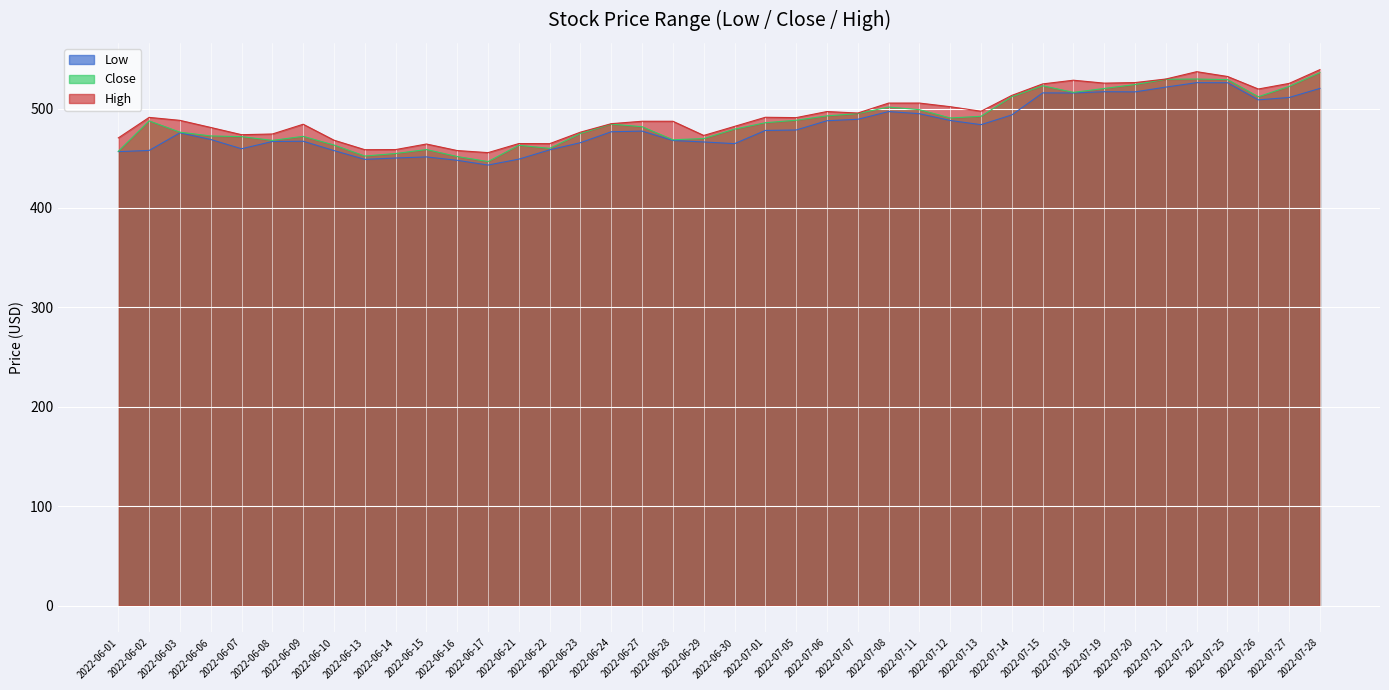

What is the label of the 11th point from the right?

2022-07-14